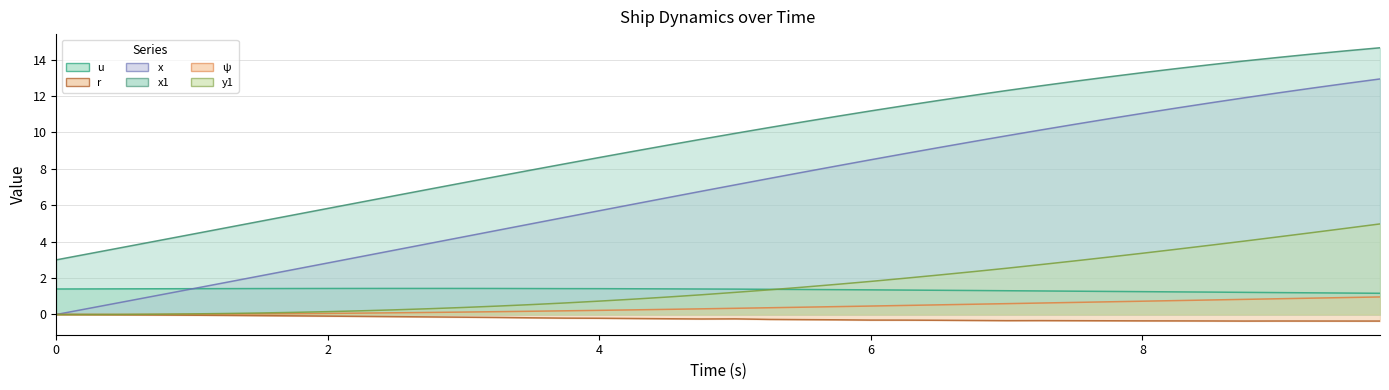

True or false: u and x1 cross at least once.

False